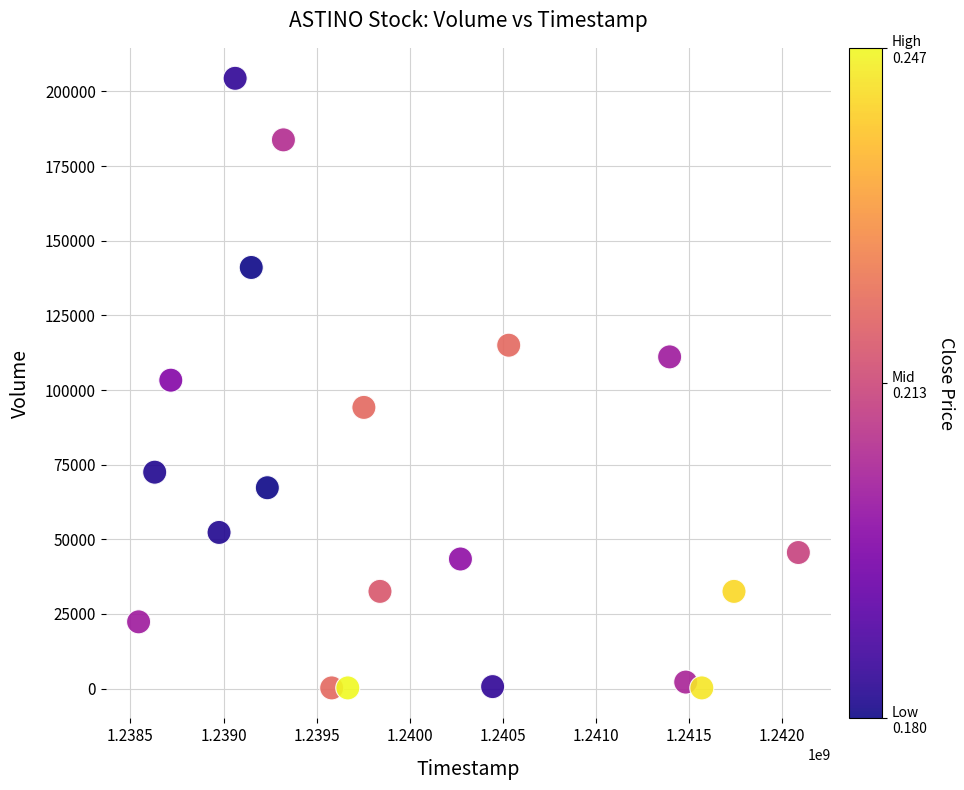

What is the range of X values (max minus min)?

3542400